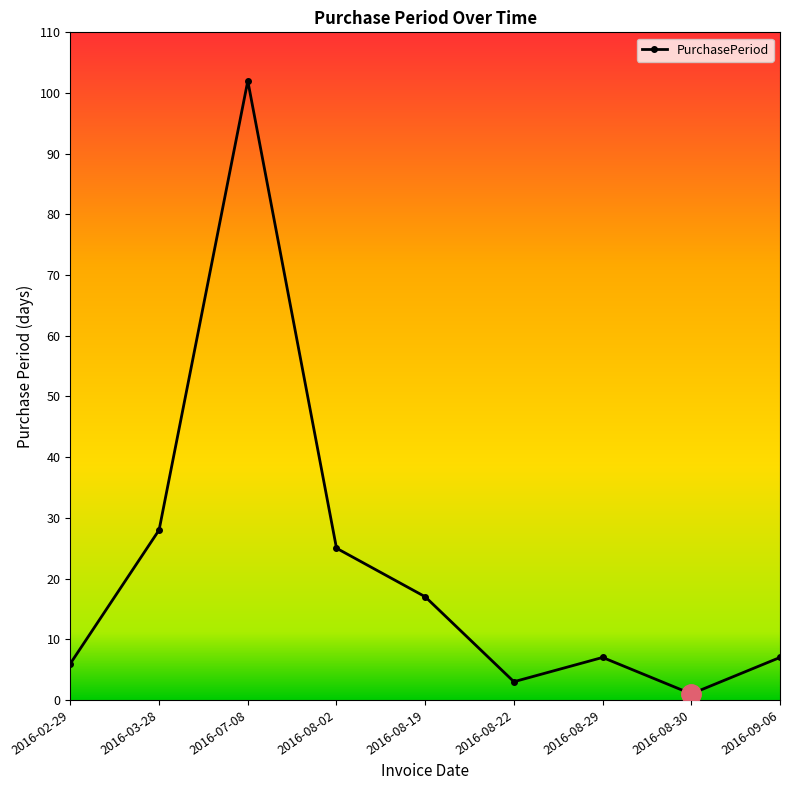

What is the difference between the second highest and minimum values?

27